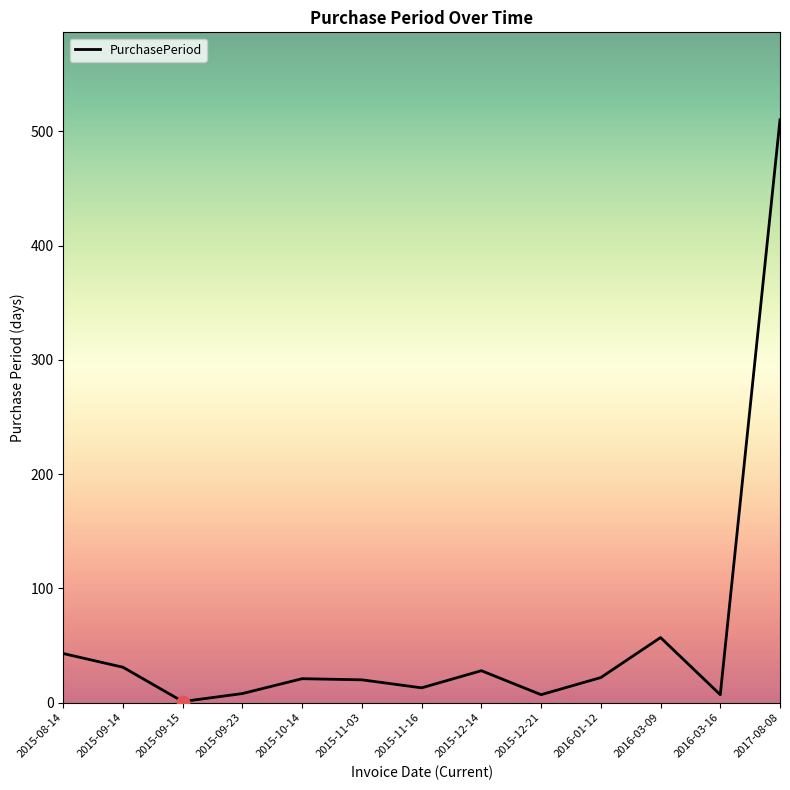

What is the change in value from 2015-10-14 to 2017-08-08?

+489